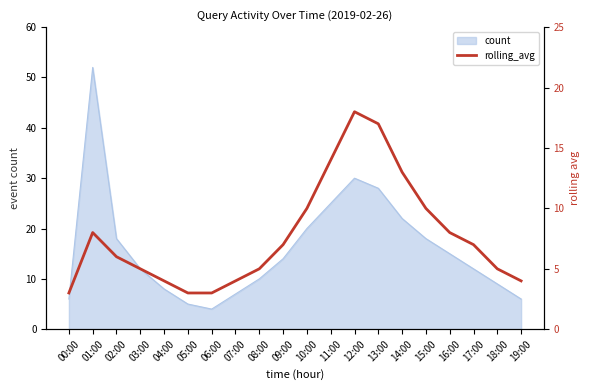

What is the label of the 14th point from the left?

13:00